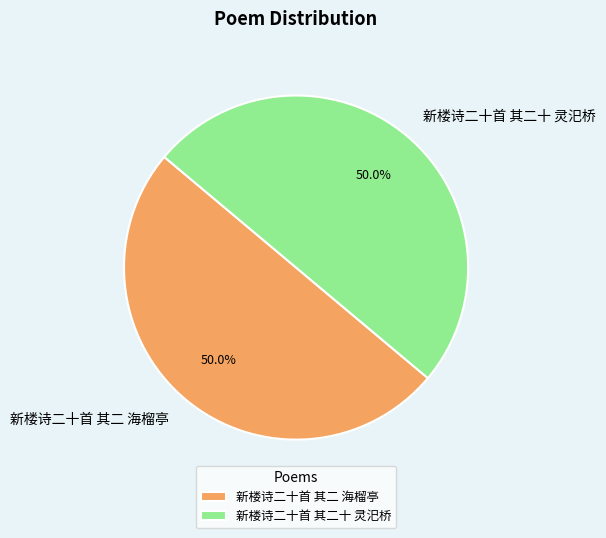

To the nearest percent, what percentage of the pie is 新楼诗二十首 其二 海榴亭?

50%